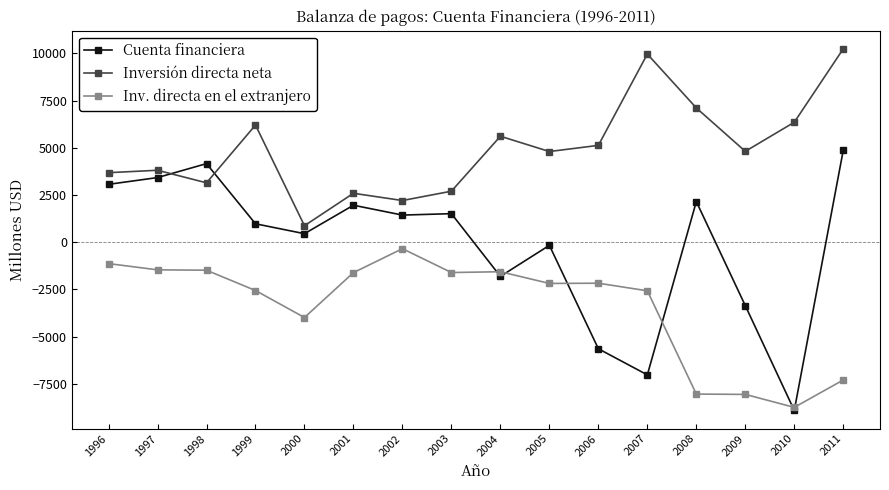

What is the difference between the maximum and second lowest values in the Inversión directa neta series?

8032